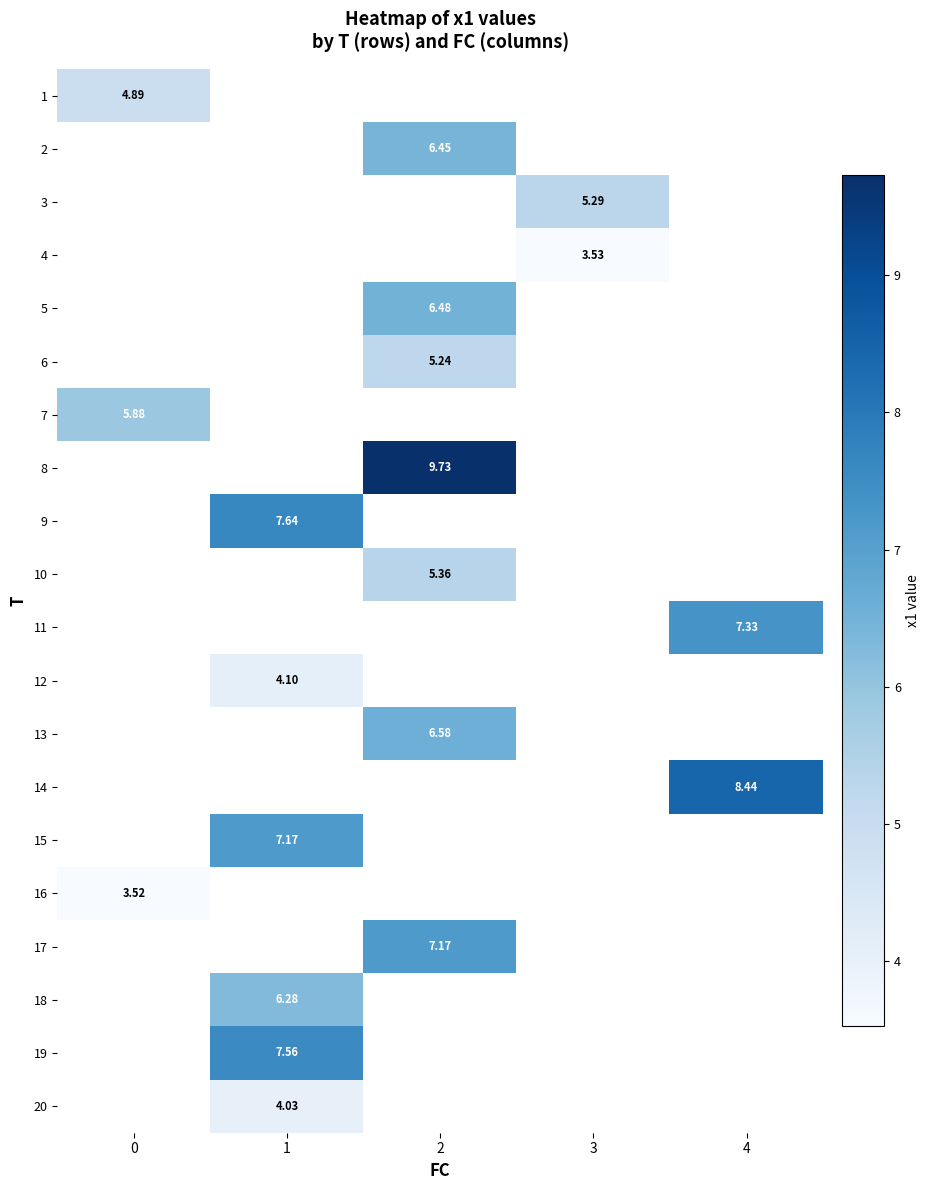

What is the smallest value displayed?

3.5